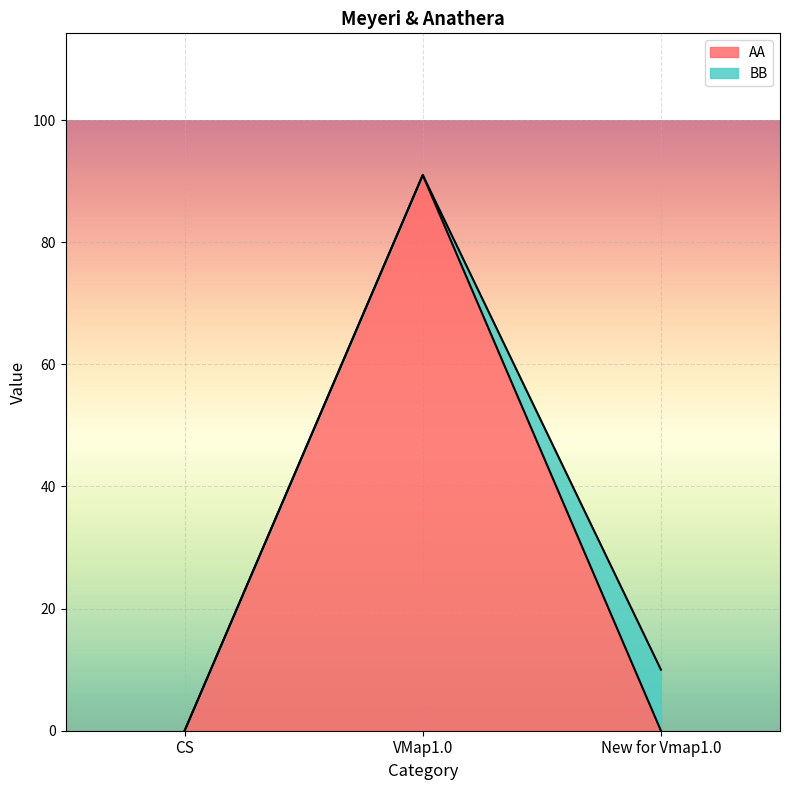

Which label corresponds to the smallest value in the chart?

CS